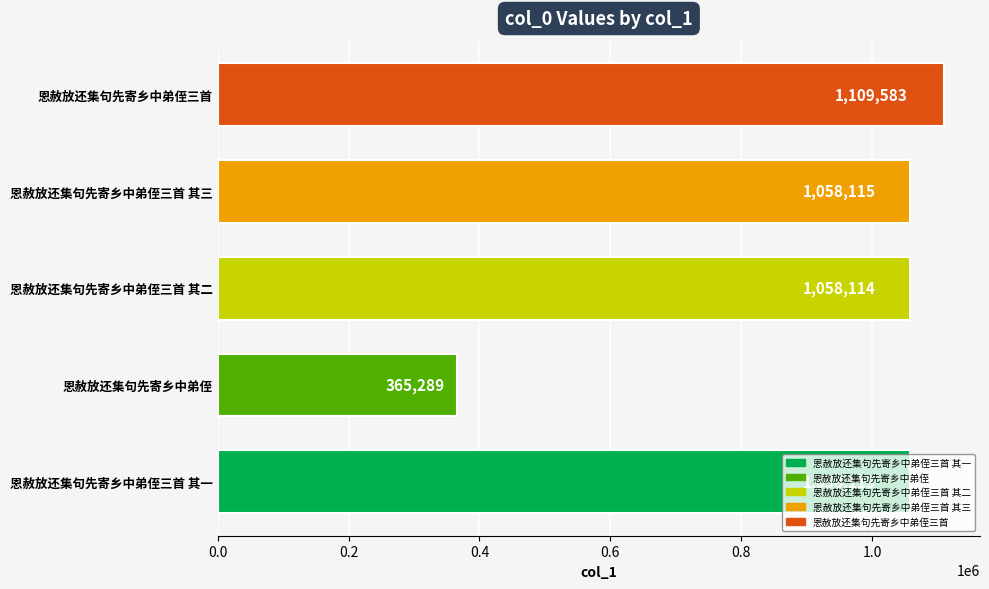

True or false: the data shows 82781 at 恩赦放还集句先寄乡中弟侄.

False